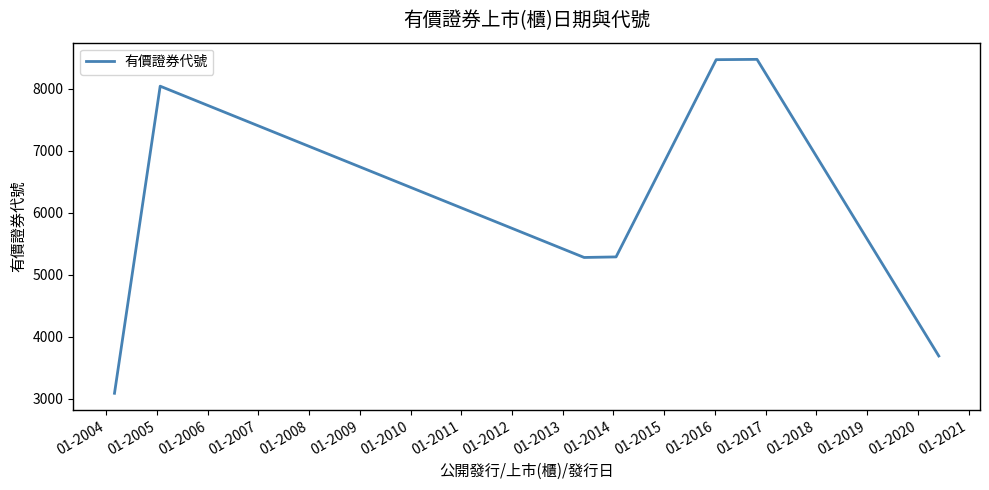

What is the smallest value displayed?

3085